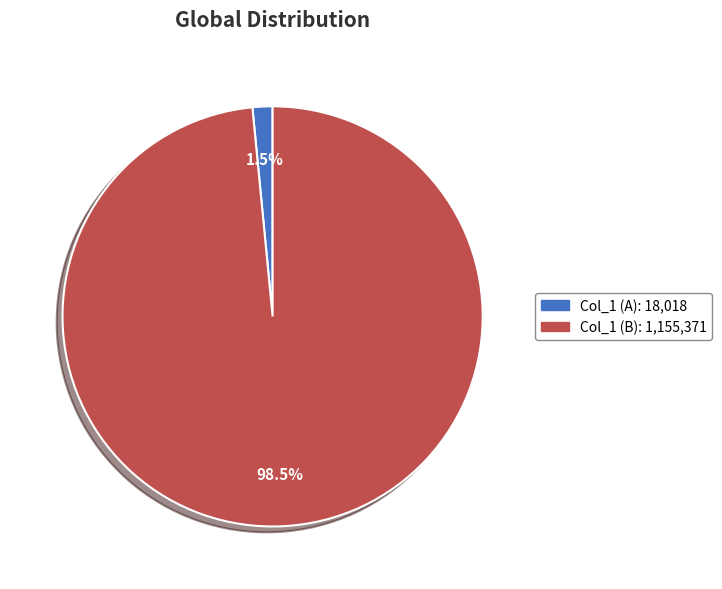

How many segments does this pie chart have?

2